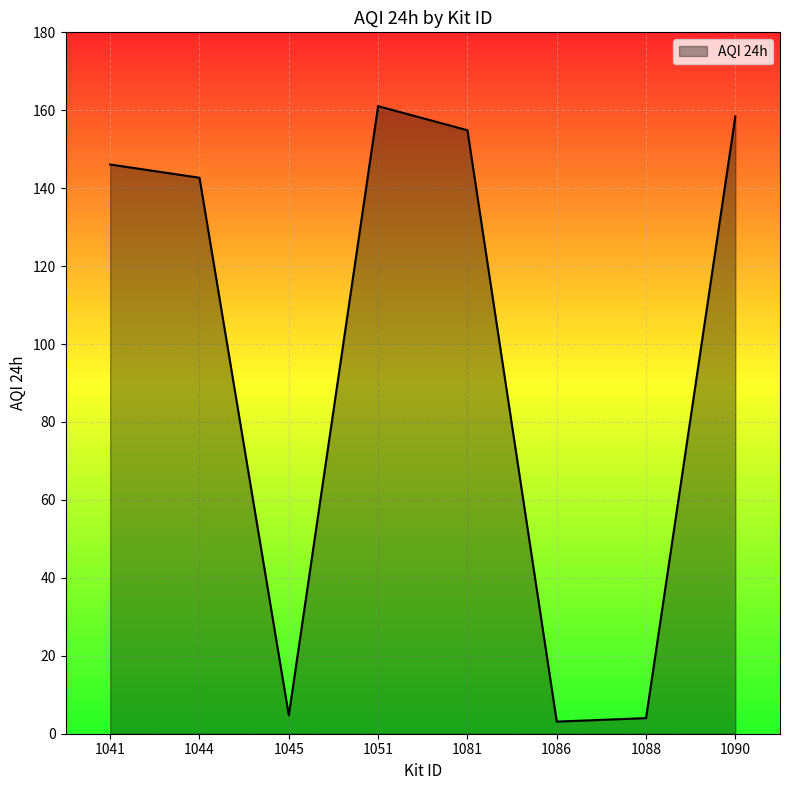

The value at 1044 is 142.7. True or false?

True